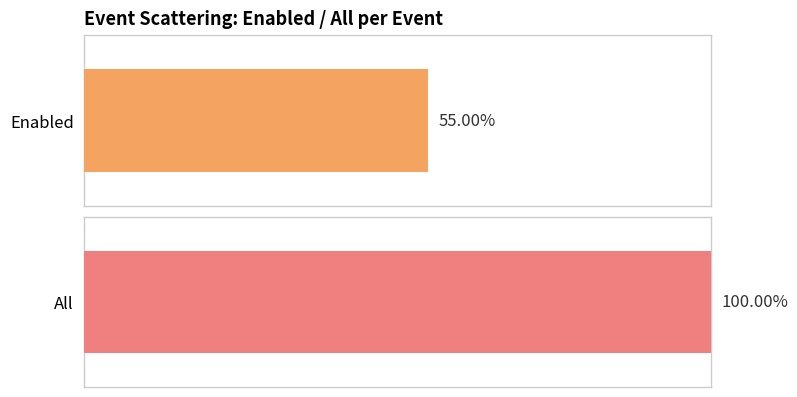

Rank the series by their average value, from lowest to highest.

Enabled, All